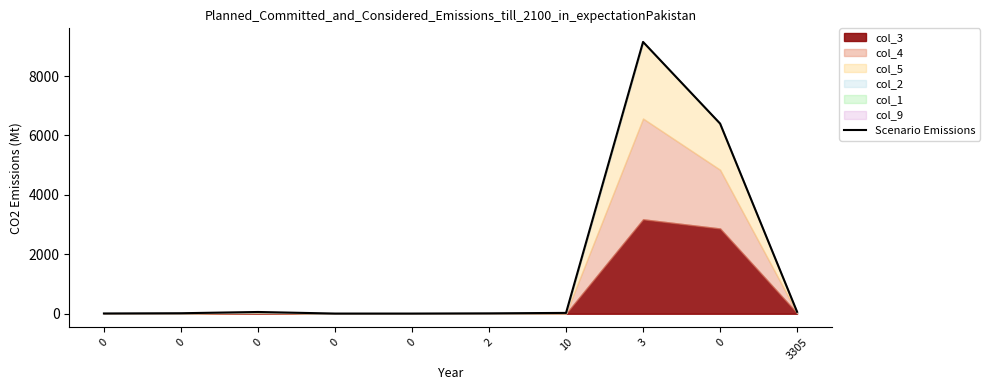

The chart shows a value of 6 at 0. True or false?

True